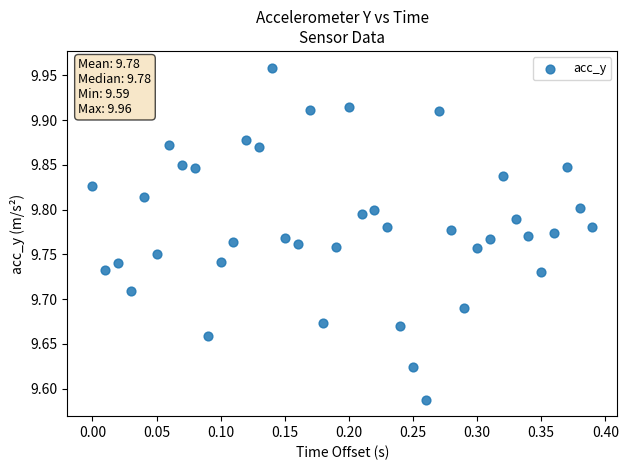

What is the range of X values (max minus min)?

0.4